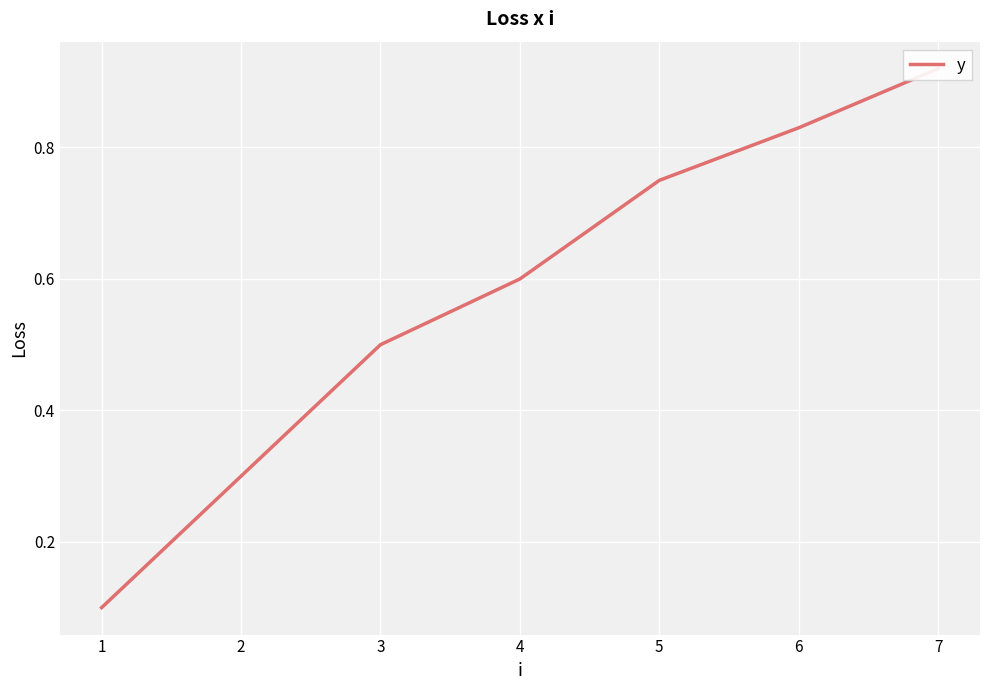

Count the number of data series in this chart.

1